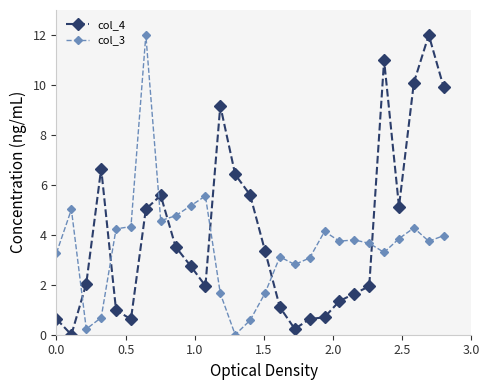

What is the value of the col_3 point at the 15th from the left?

1.7